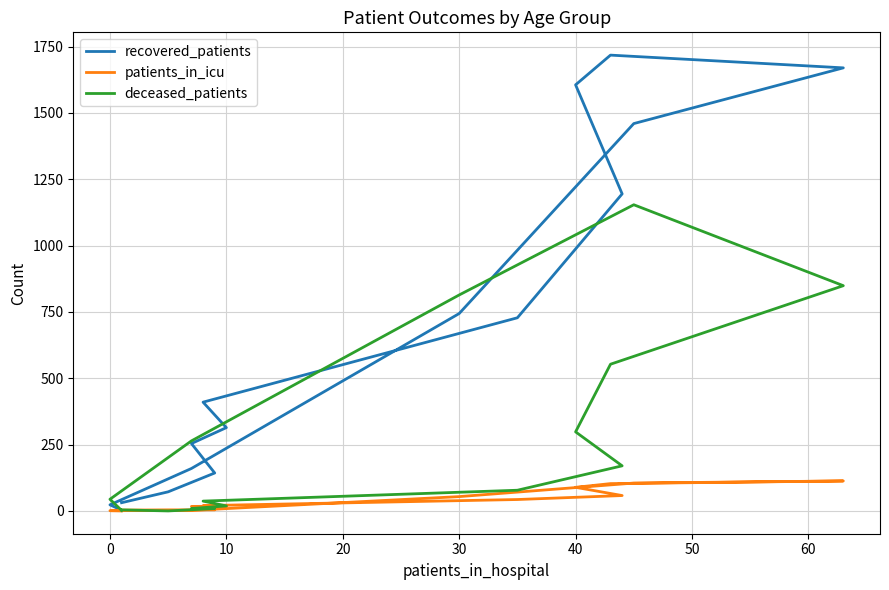

Between 30 and 60, which series saw the biggest shift?

recovered_patients